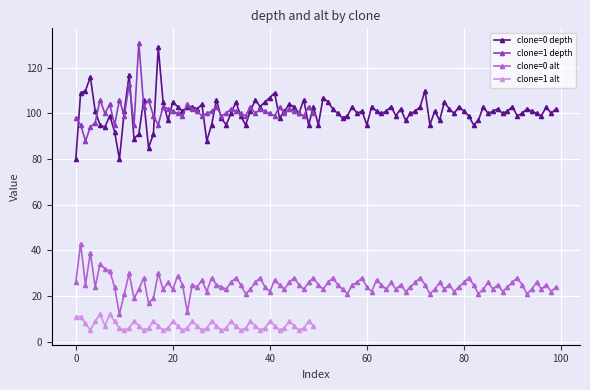

True or false: clone=0 alt and clone=0 depth intersect in this chart.

False